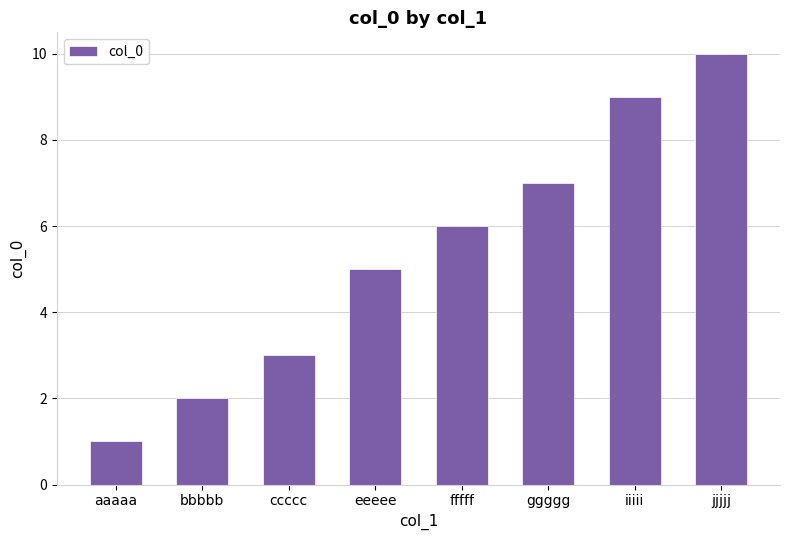

What is the change in value from aaaaa to ggggg?

+6